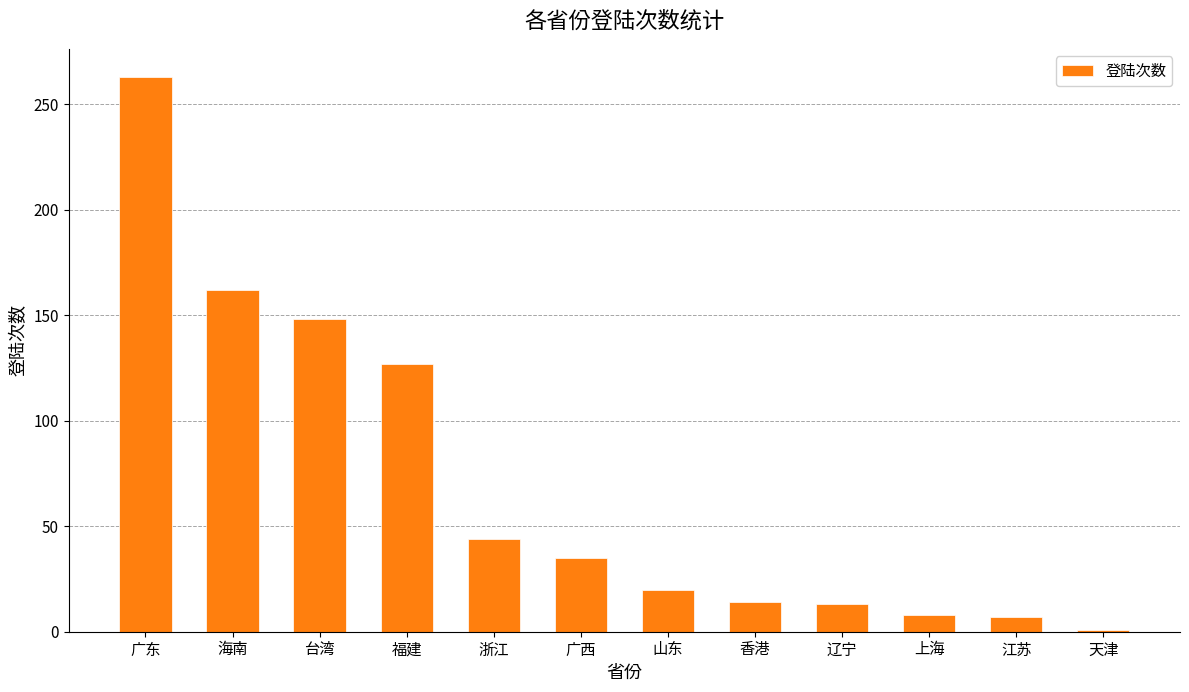

What is the maximum value shown in the chart?

263